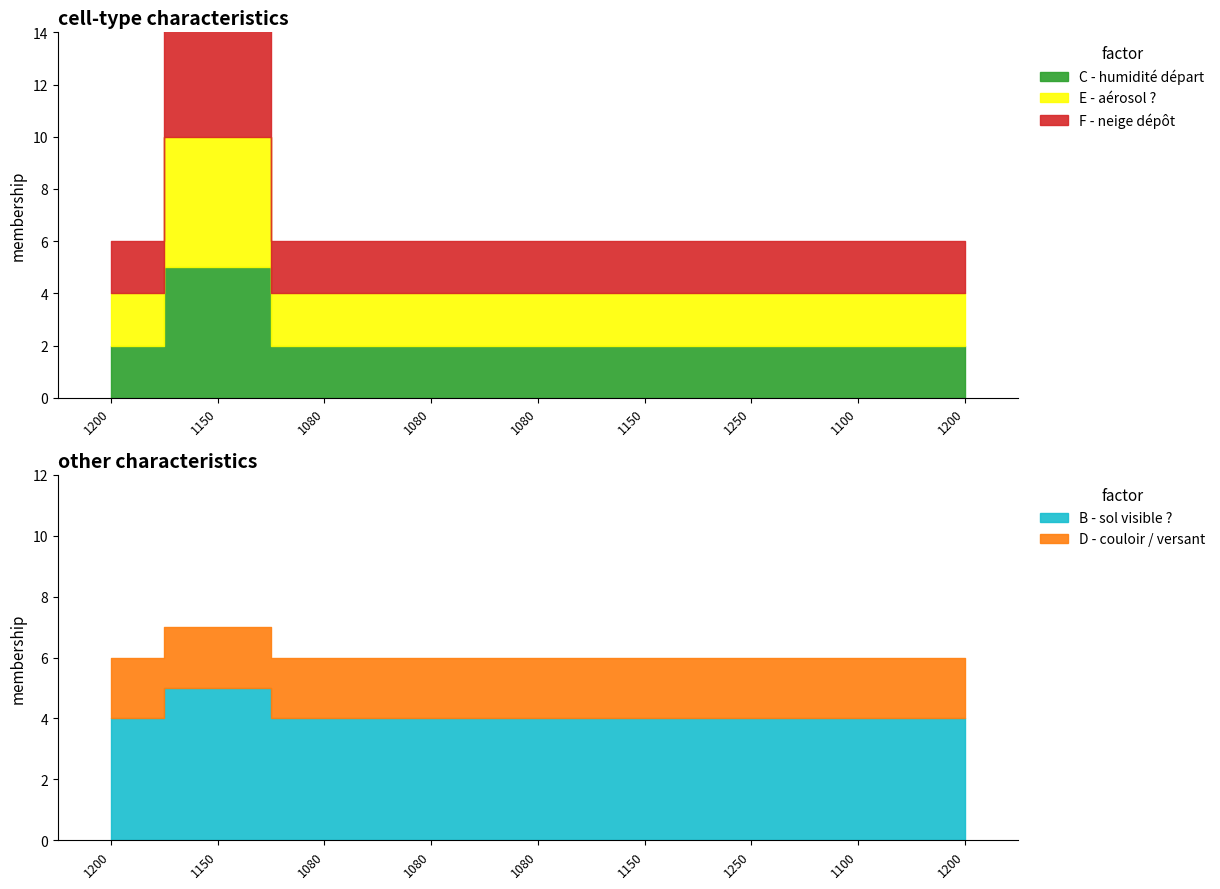

At which category is the sum across all series the highest?

1150